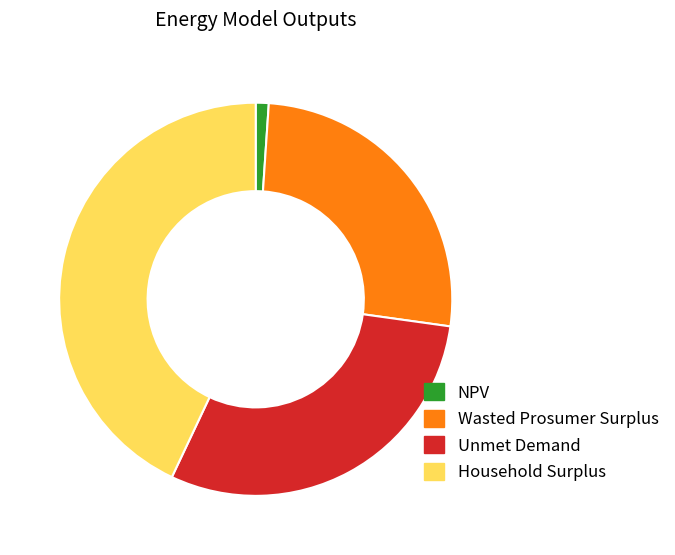

Which category has the biggest portion of the pie?

Household Surplus